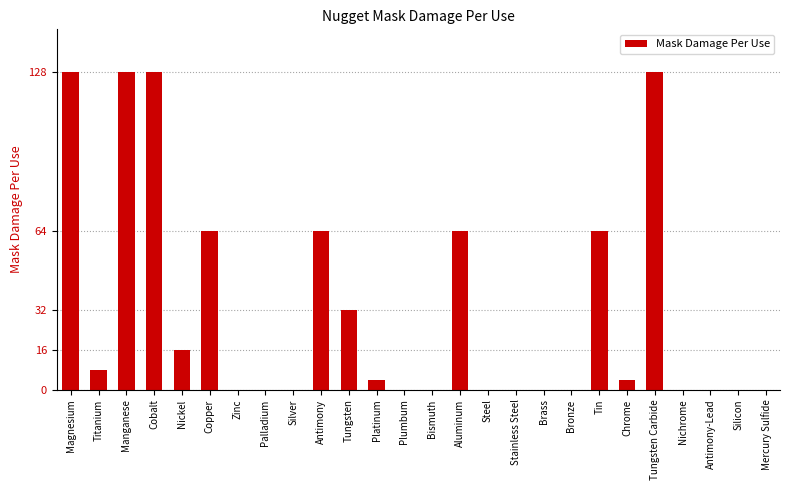

What is the sum of the values at Nickel and Bismuth?

16